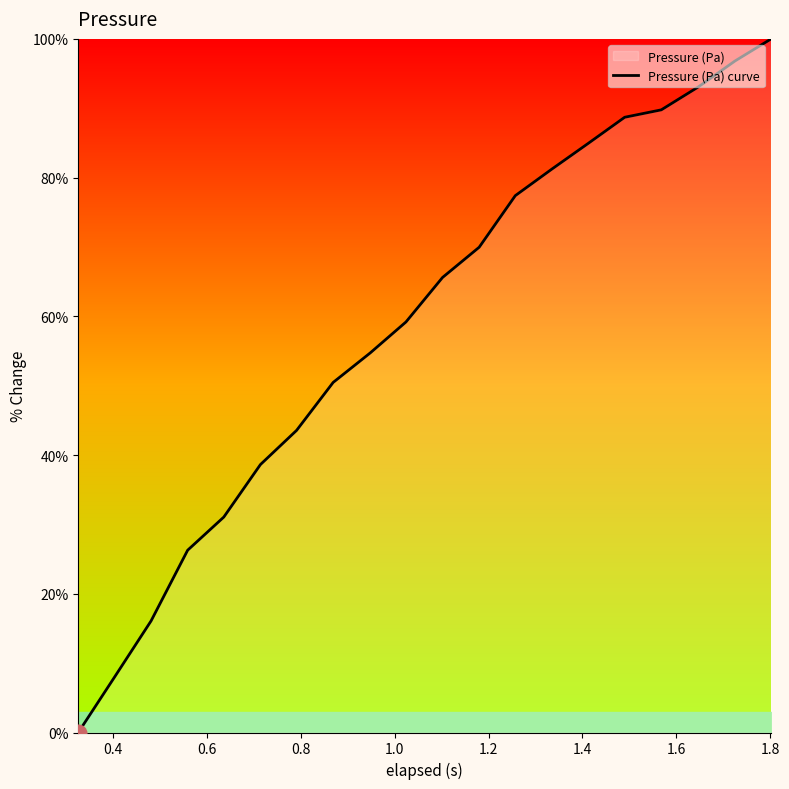

What is the average value?

58.8